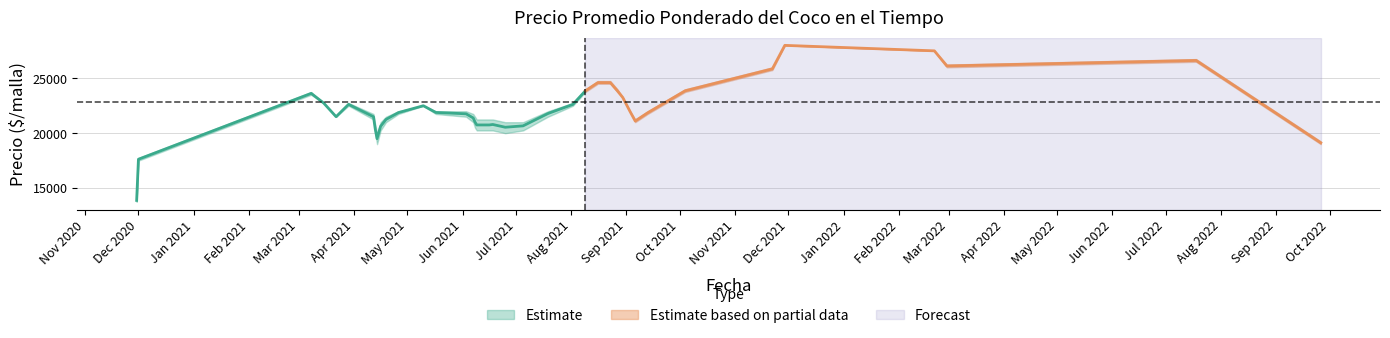

Read the Precio minimo value at 28, to the nearest 100.

24000